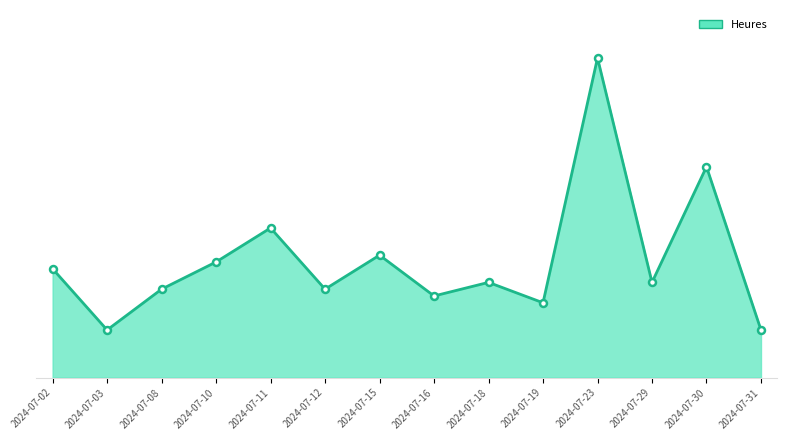

What value does the data have at 2024-07-08?

3.2